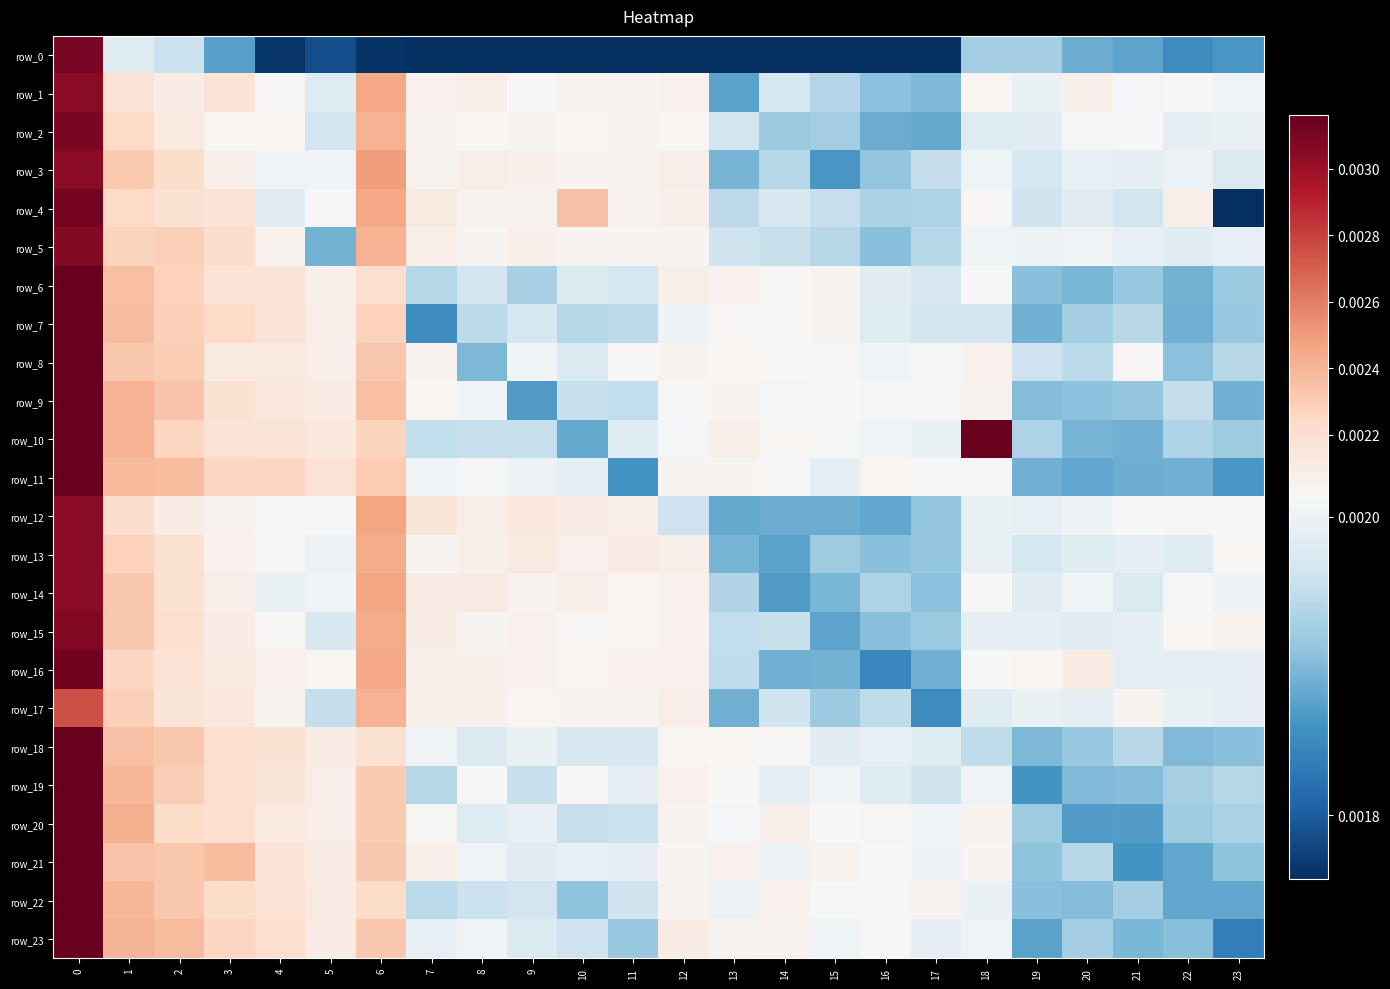

Rank the series at 7 from highest to lowest value.

row_12, row_4, row_14, row_15, row_5, row_17, row_16, row_21, row_1, row_8, row_2, row_3, row_13, row_9, row_20, row_11, row_18, row_23, row_10, row_22, row_19, row_6, row_7, row_0